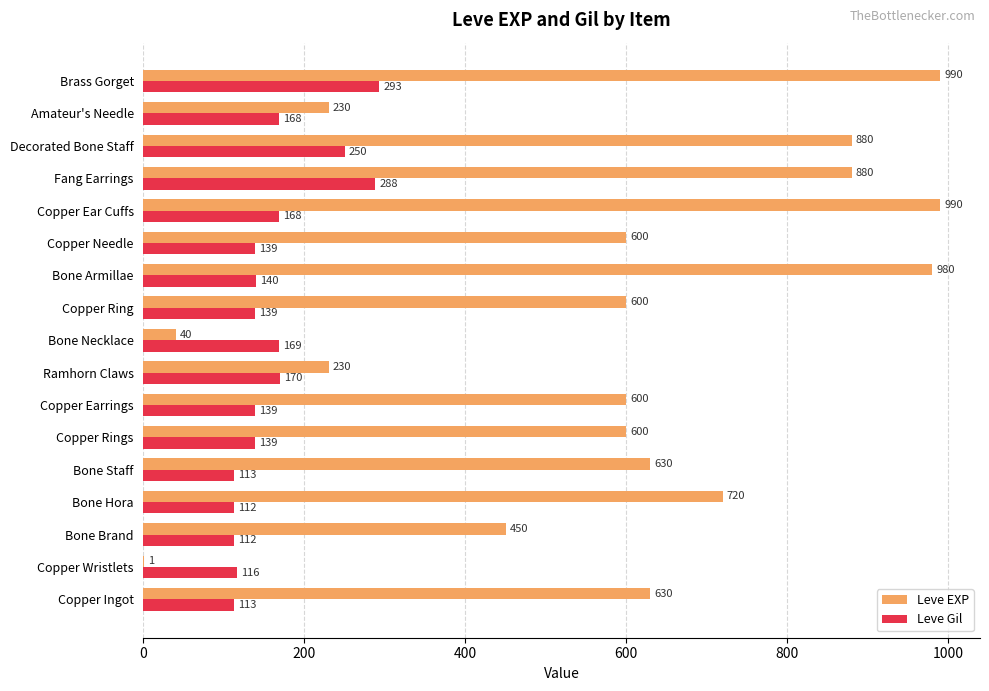

Which series changed the most between Bone Staff and Ramhorn Claws?

Leve EXP